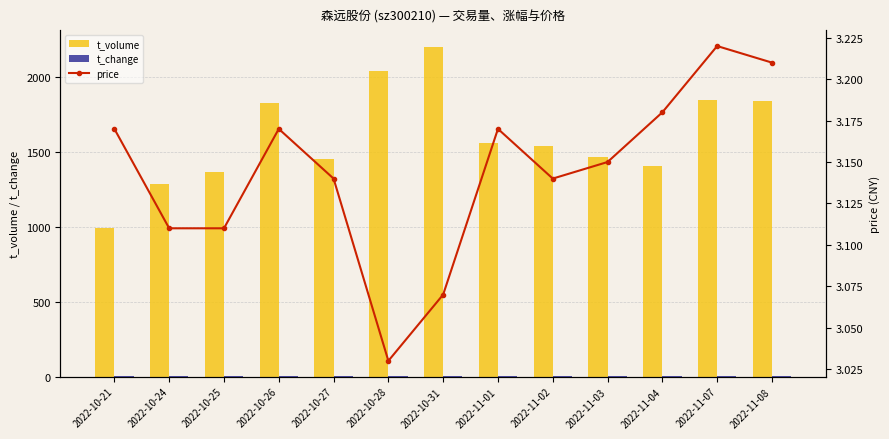

At 2022-11-01, list the series in order from smallest to largest.

t_change, price, t_volume